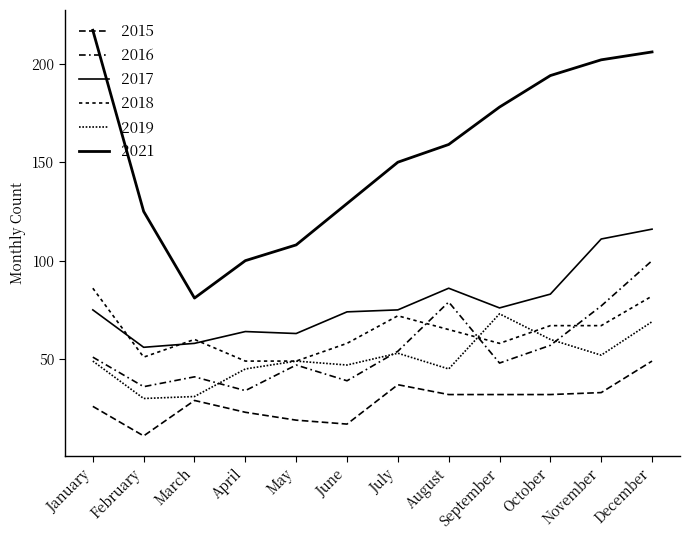

True or false: 2021 has a value of 159 at August.

True